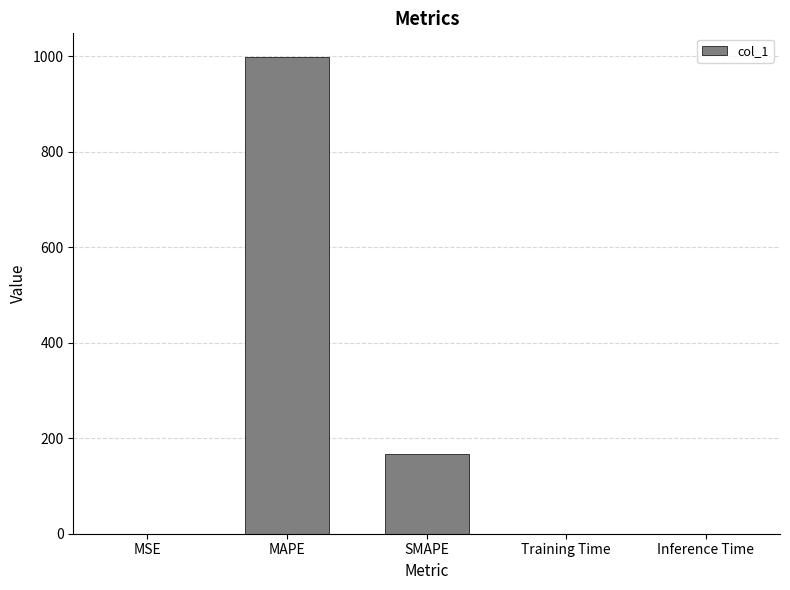

What is the sum of the values at MAPE and SMAPE?

1164.4